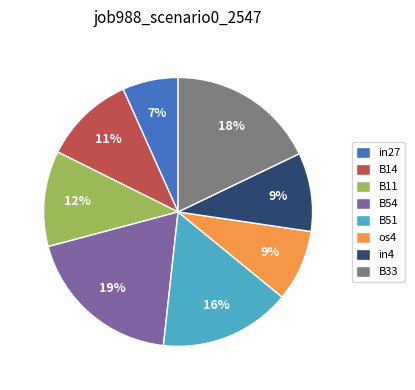

How many slices are in this pie chart?

8